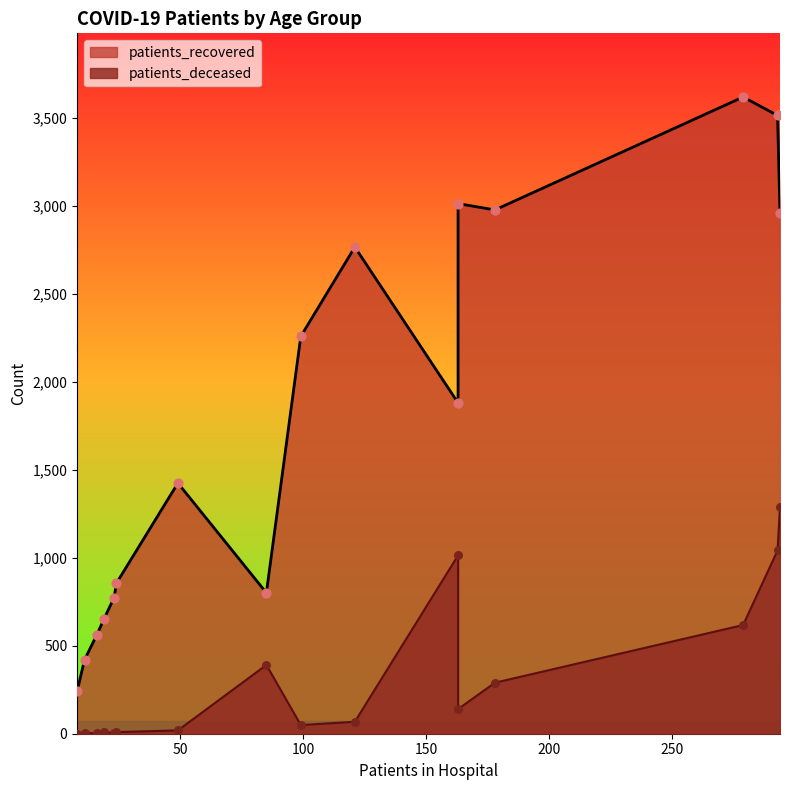

Which series has the largest total across all categories?

patients_recovered